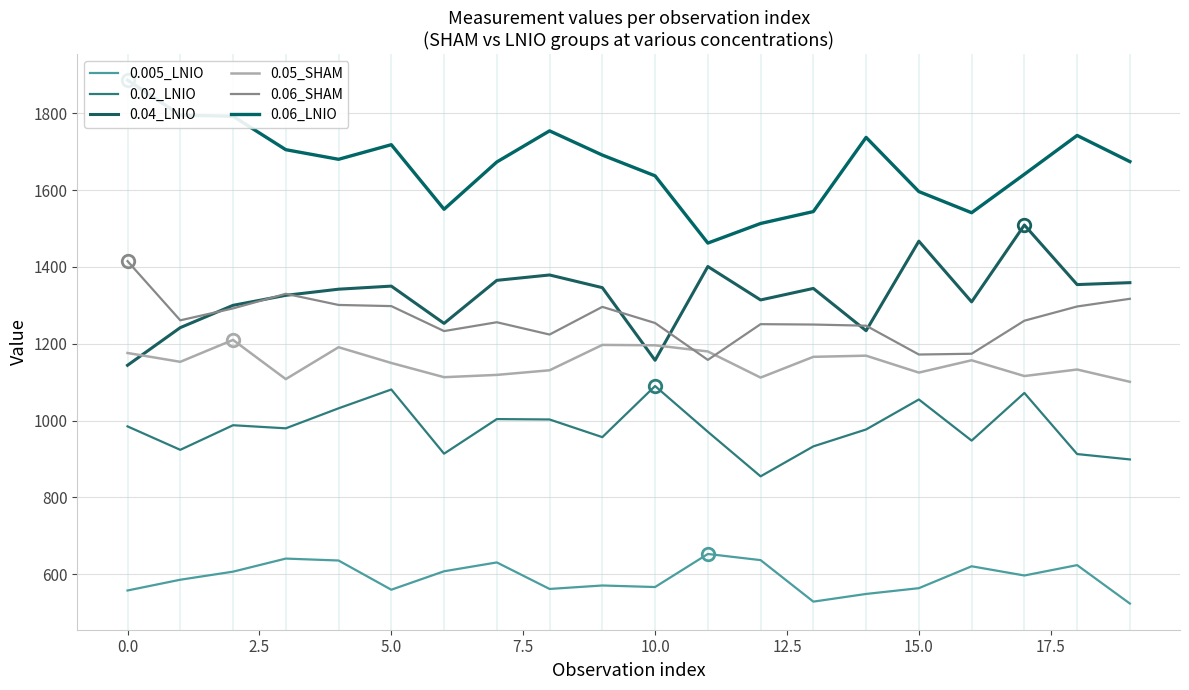

Rank the series by their maximum value, from highest to lowest.

0.06_LNIO, 0.04_LNIO, 0.06_SHAM, 0.05_SHAM, 0.02_LNIO, 0.005_LNIO